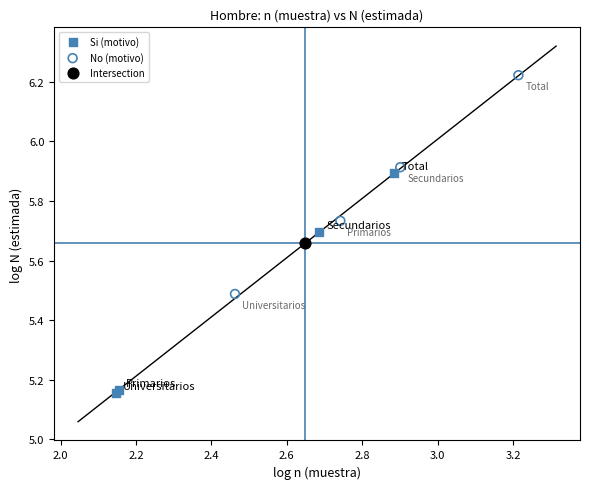

What are all the series names shown in the legend?

Si (motivo), No (motivo), Intersection